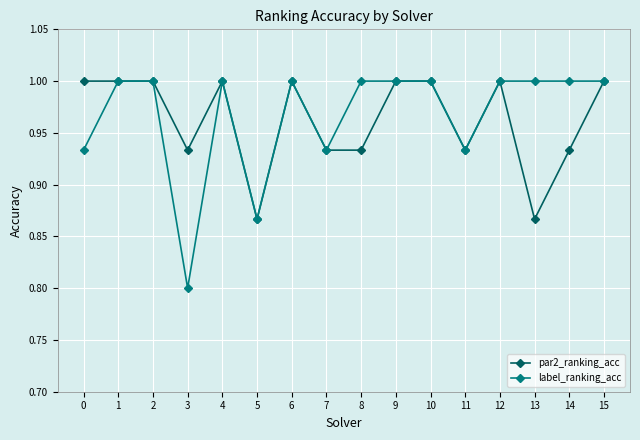

At how many categories does at least one series exceed 0?

16